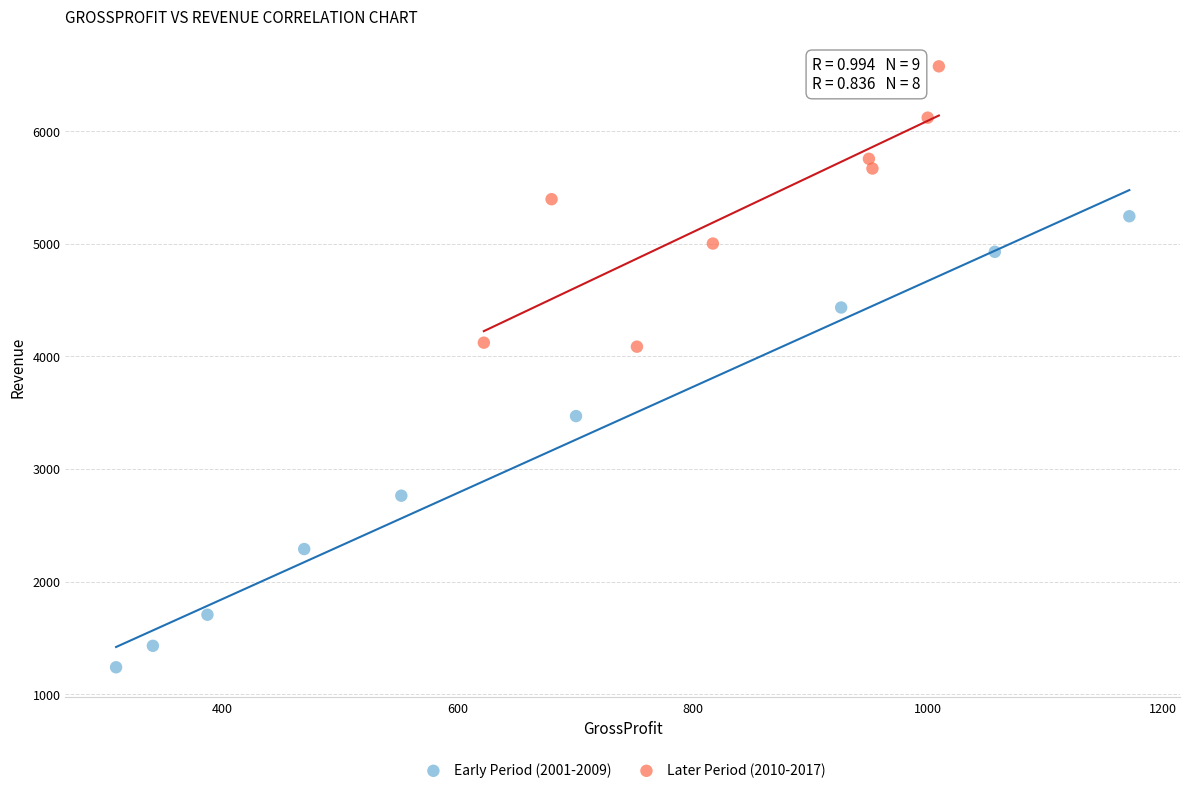

Which series contains the highest Y value?

Later Period (2010-2017)